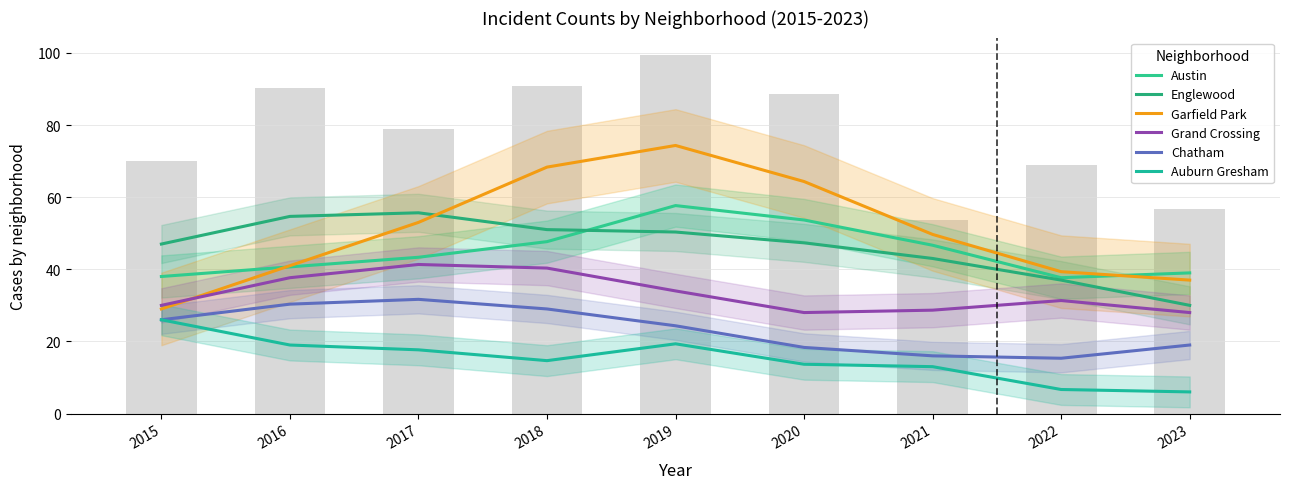

How many series are shown in this chart?

6